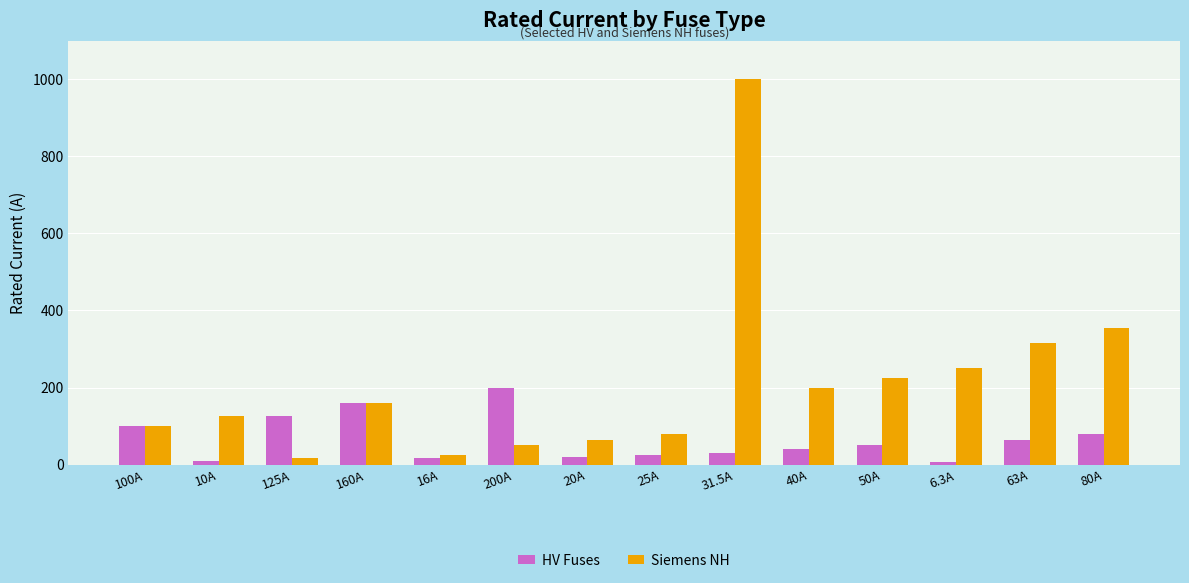

The value of HV Fuses at 100A is 161.2. True or false?

False